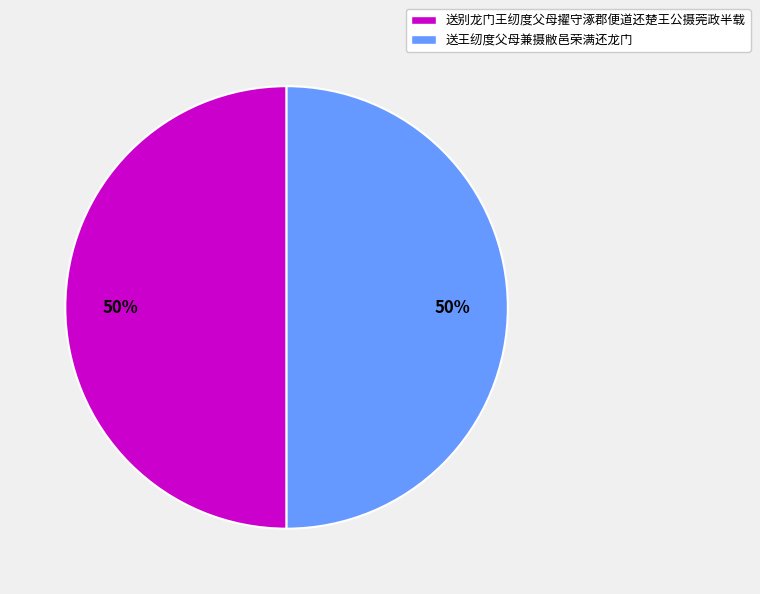

Is it true that 送别龙门王纫度父母擢守涿郡便道还楚王公摄莞政半载 is 39% of the pie?

False